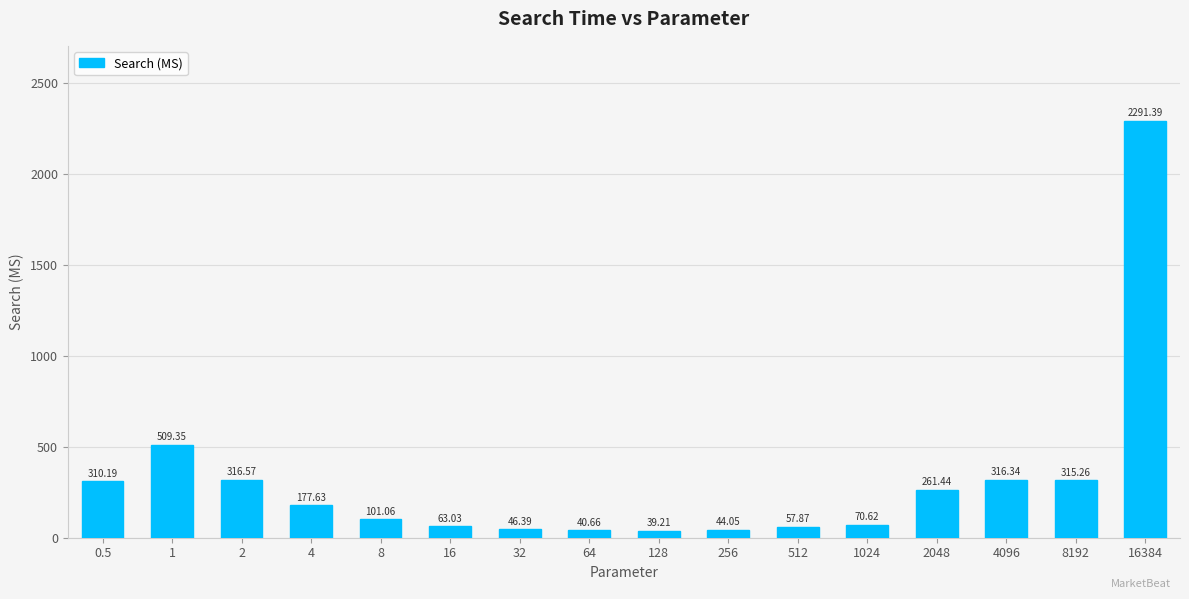

Where is the data nearest to the value 1165?

1